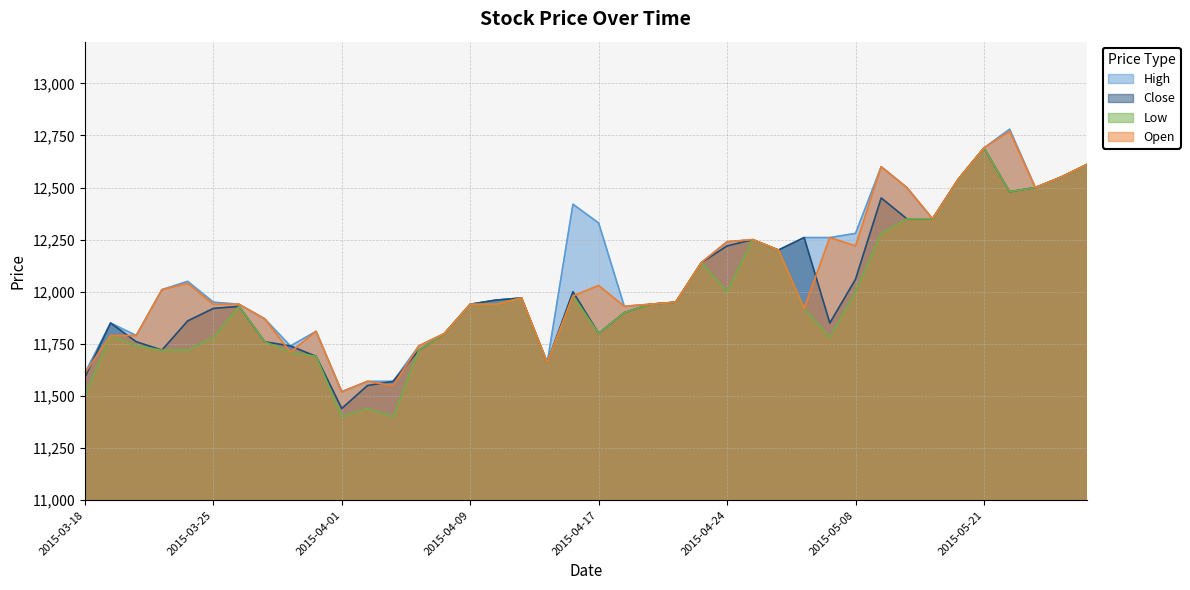

How many series are shown in this chart?

4